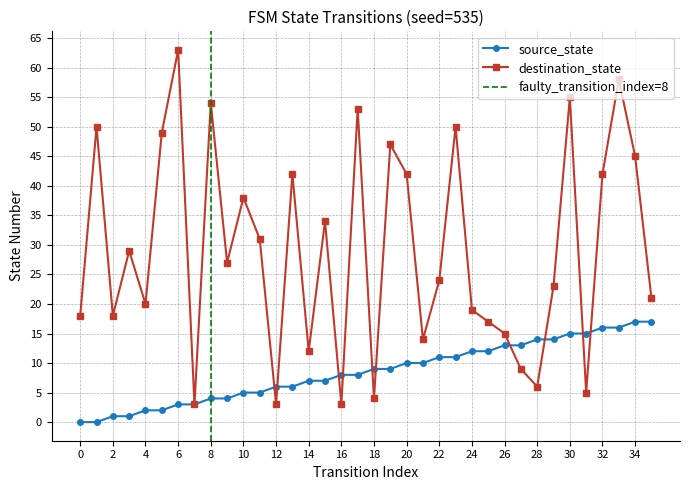

At how many categories does at least one series exceed 46?

9